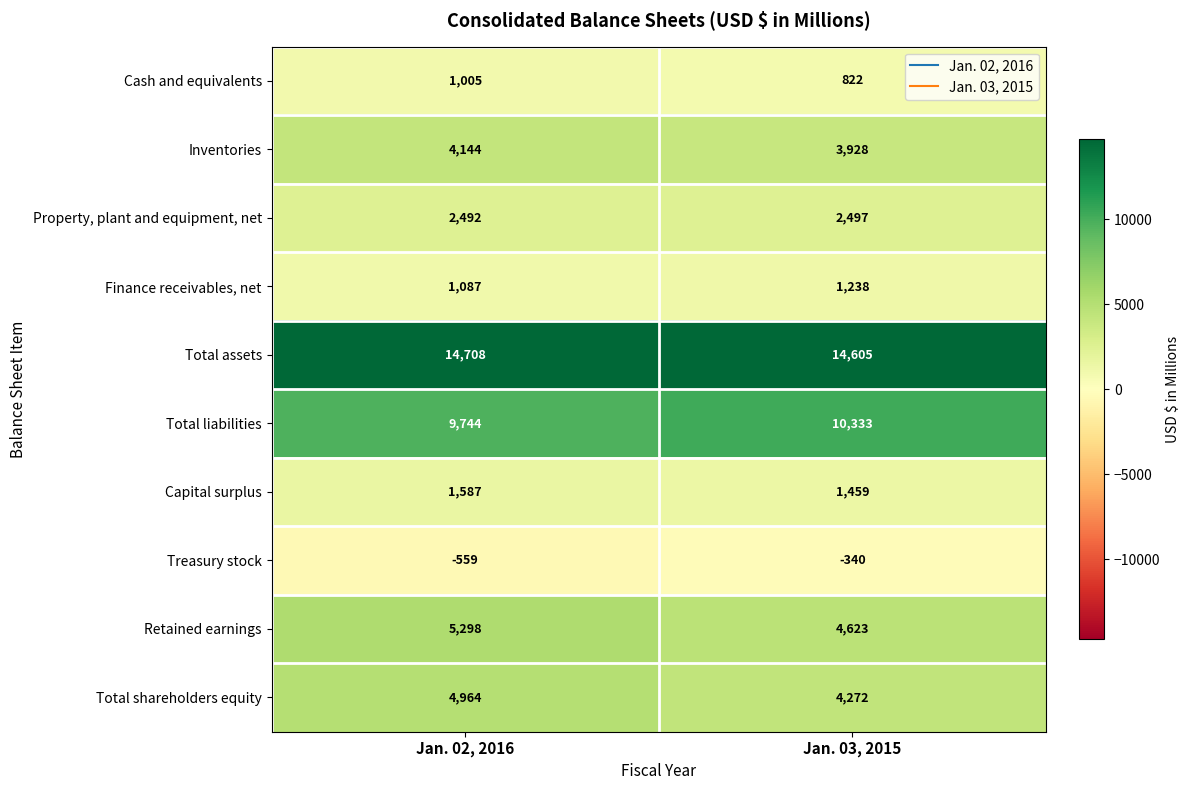

Which series has the widest spread of values?

Total shareholders equity